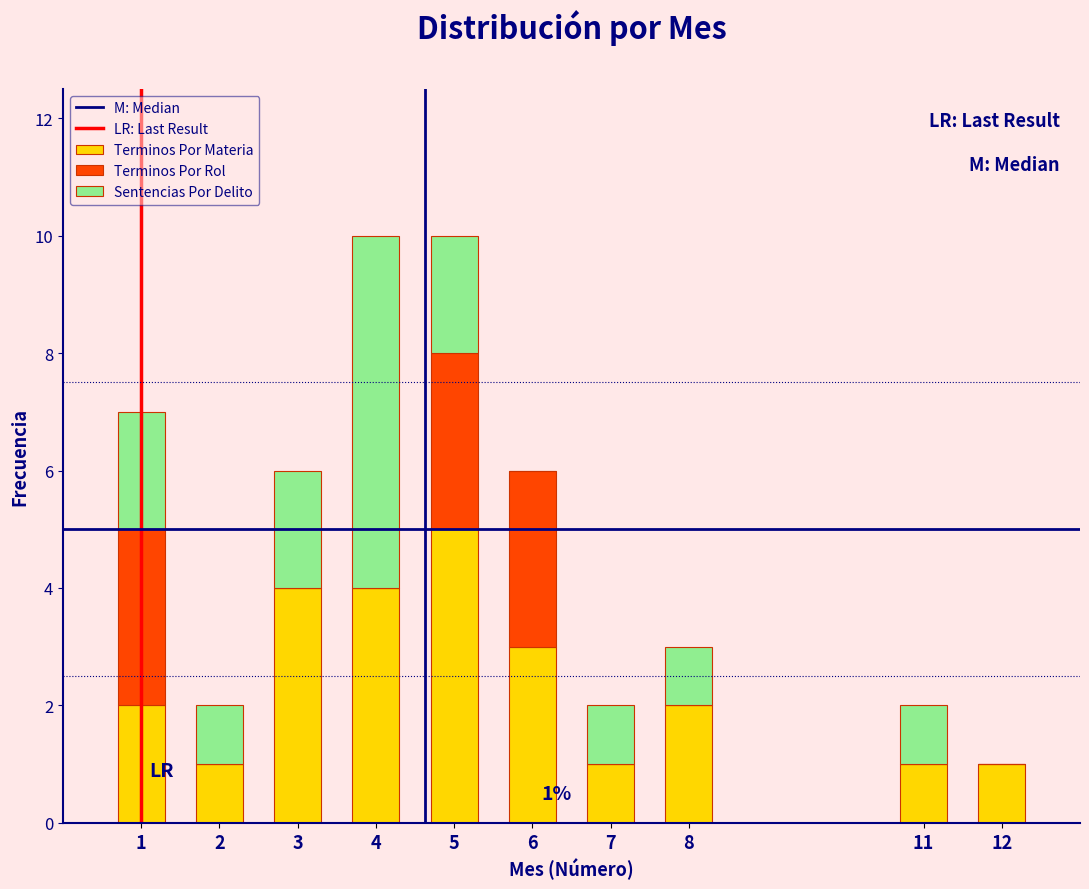

Reading right to left, transcribe the values for Terminos Por Materia.

12=1	11=1	8=2	7=1	6=3	5=5	4=4	3=4	2=1	1=2